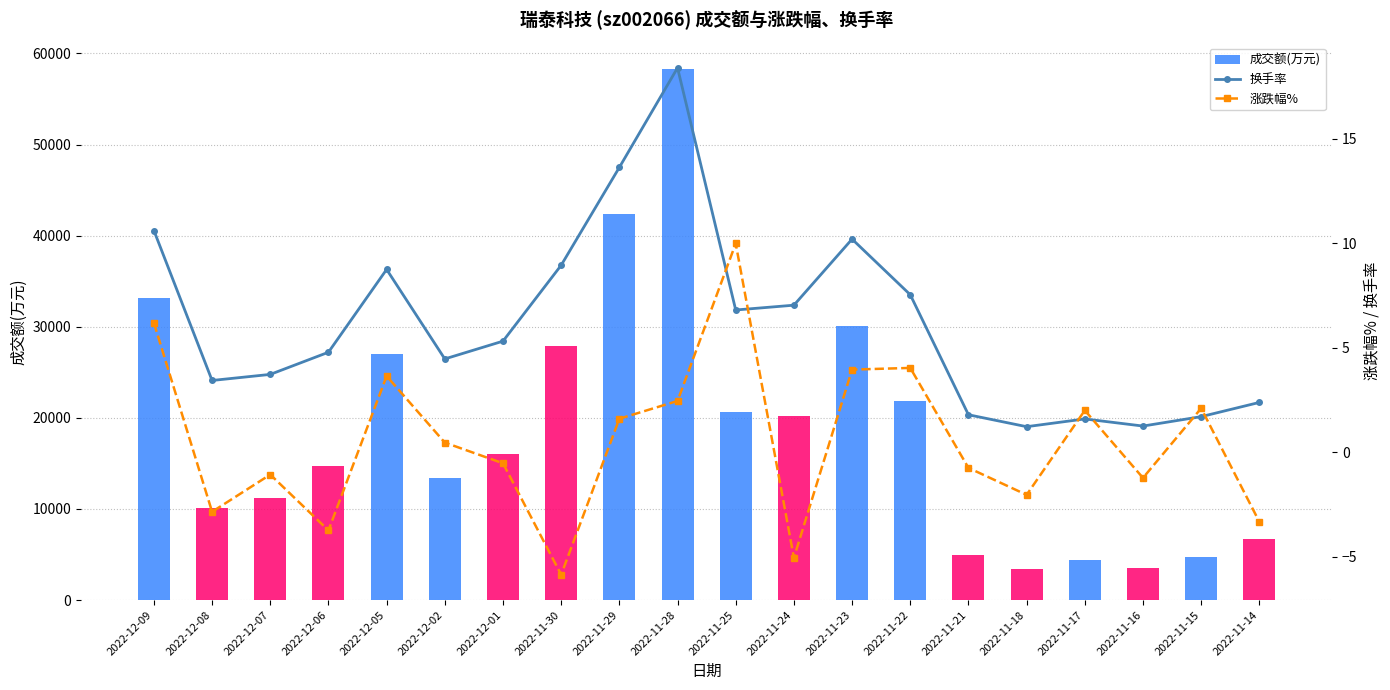

At which category does the chart reach its peak across all series?

2022-11-28